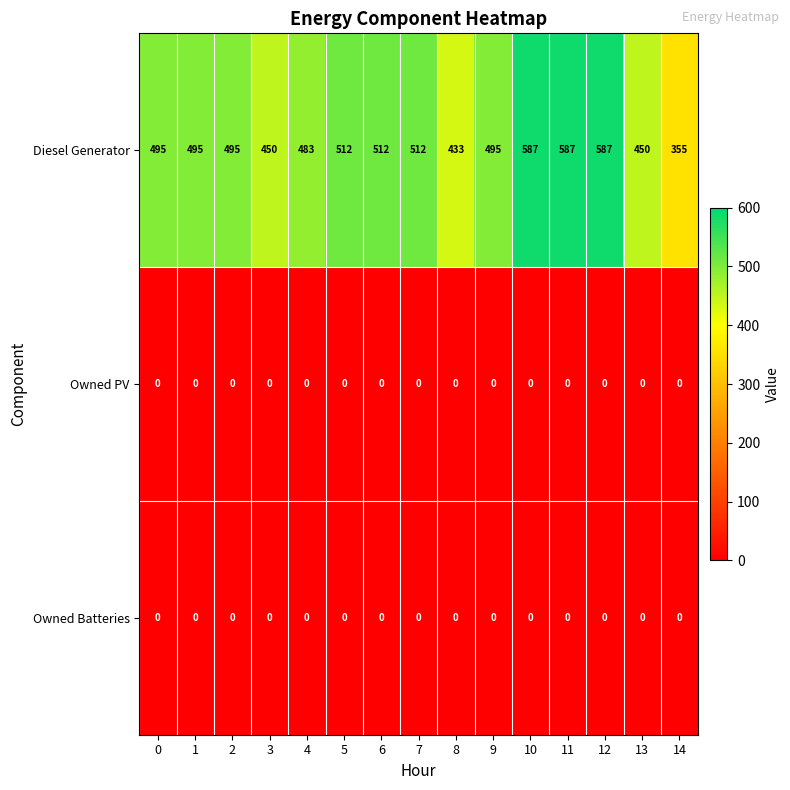

True or false: Owned Batteries has a value of 0 at 14.

True